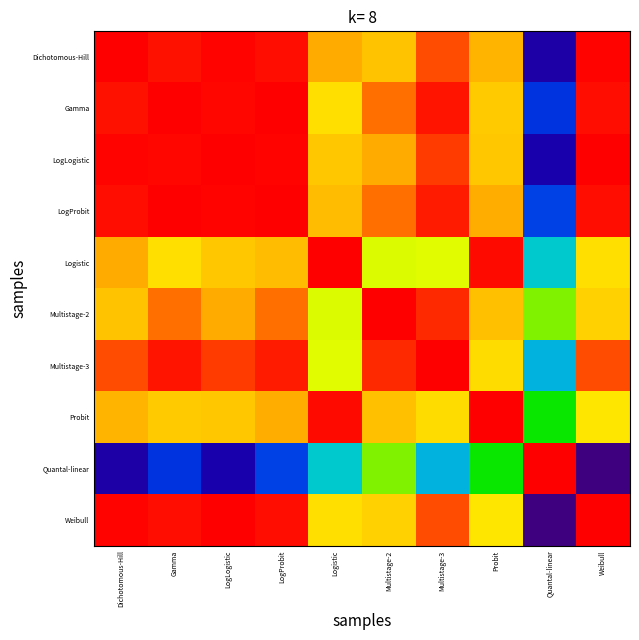

Reading left to right, list all the values displayed in this chart.

Dichotomous-Hill: Dichotomous-Hill=1.0	Gamma=1.0	LogLogistic=1.0	LogProbit=1.0	Logistic=1.0	Multistage-2=1.0	Multistage-3=1.0	Probit=1.0	Quantal-linear=0.9	Weibull=1.0
Gamma: Dichotomous-Hill=1.0	Gamma=1.0	LogLogistic=1.0	LogProbit=1.0	Logistic=1.0	Multistage-2=1.0	Multistage-3=1.0	Probit=1.0	Quantal-linear=0.9	Weibull=1.0
LogLogistic: Dichotomous-Hill=1.0	Gamma=1.0	LogLogistic=1.0	LogProbit=1.0	Logistic=1.0	Multistage-2=1.0	Multistage-3=1.0	Probit=1.0	Quantal-linear=0.9	Weibull=1.0
LogProbit: Dichotomous-Hill=1.0	Gamma=1.0	LogLogistic=1.0	LogProbit=1.0	Logistic=1.0	Multistage-2=1.0	Multistage-3=1.0	Probit=1.0	Quantal-linear=0.9	Weibull=1.0
Logistic: Dichotomous-Hill=1.0	Gamma=1.0	LogLogistic=1.0	LogProbit=1.0	Logistic=1.0	Multistage-2=0.9	Multistage-3=1.0	Probit=1.0	Quantal-linear=0.9	Weibull=1.0
Multistage-2: Dichotomous-Hill=1.0	Gamma=1.0	LogLogistic=1.0	LogProbit=1.0	Logistic=0.9	Multistage-2=1.0	Multistage-3=1.0	Probit=1.0	Quantal-linear=0.9	Weibull=1.0
Multistage-3: Dichotomous-Hill=1.0	Gamma=1.0	LogLogistic=1.0	LogProbit=1.0	Logistic=1.0	Multistage-2=1.0	Multistage-3=1.0	Probit=1.0	Quantal-linear=0.9	Weibull=1.0
Probit: Dichotomous-Hill=1.0	Gamma=1.0	LogLogistic=1.0	LogProbit=1.0	Logistic=1.0	Multistage-2=1.0	Multistage-3=1.0	Probit=1.0	Quantal-linear=0.9	Weibull=1.0
Quantal-linear: Dichotomous-Hill=0.9	Gamma=0.9	LogLogistic=0.9	LogProbit=0.9	Logistic=0.9	Multistage-2=0.9	Multistage-3=0.9	Probit=0.9	Quantal-linear=1.0	Weibull=0.8
Weibull: Dichotomous-Hill=1.0	Gamma=1.0	LogLogistic=1.0	LogProbit=1.0	Logistic=1.0	Multistage-2=1.0	Multistage-3=1.0	Probit=1.0	Quantal-linear=0.8	Weibull=1.0